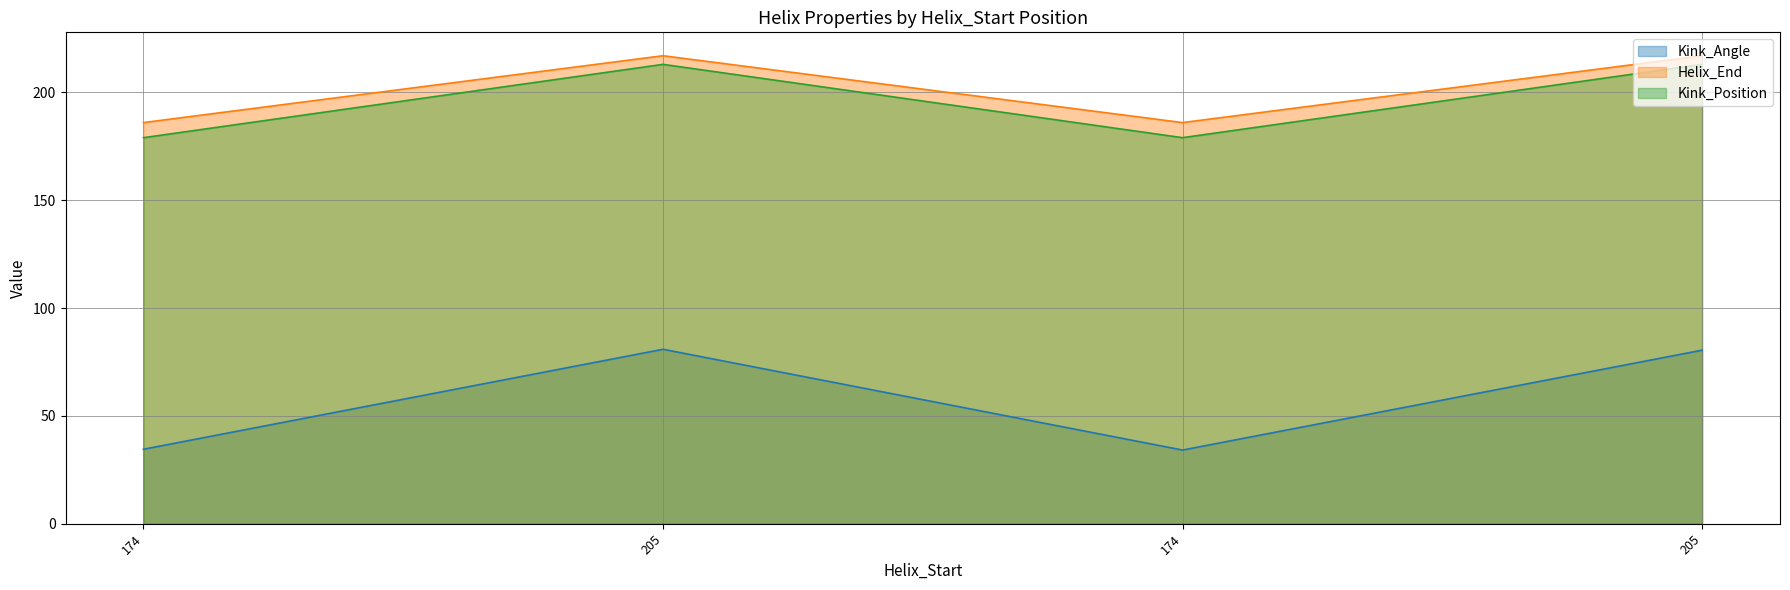

Which category has the highest value in the Kink_Position series?

205